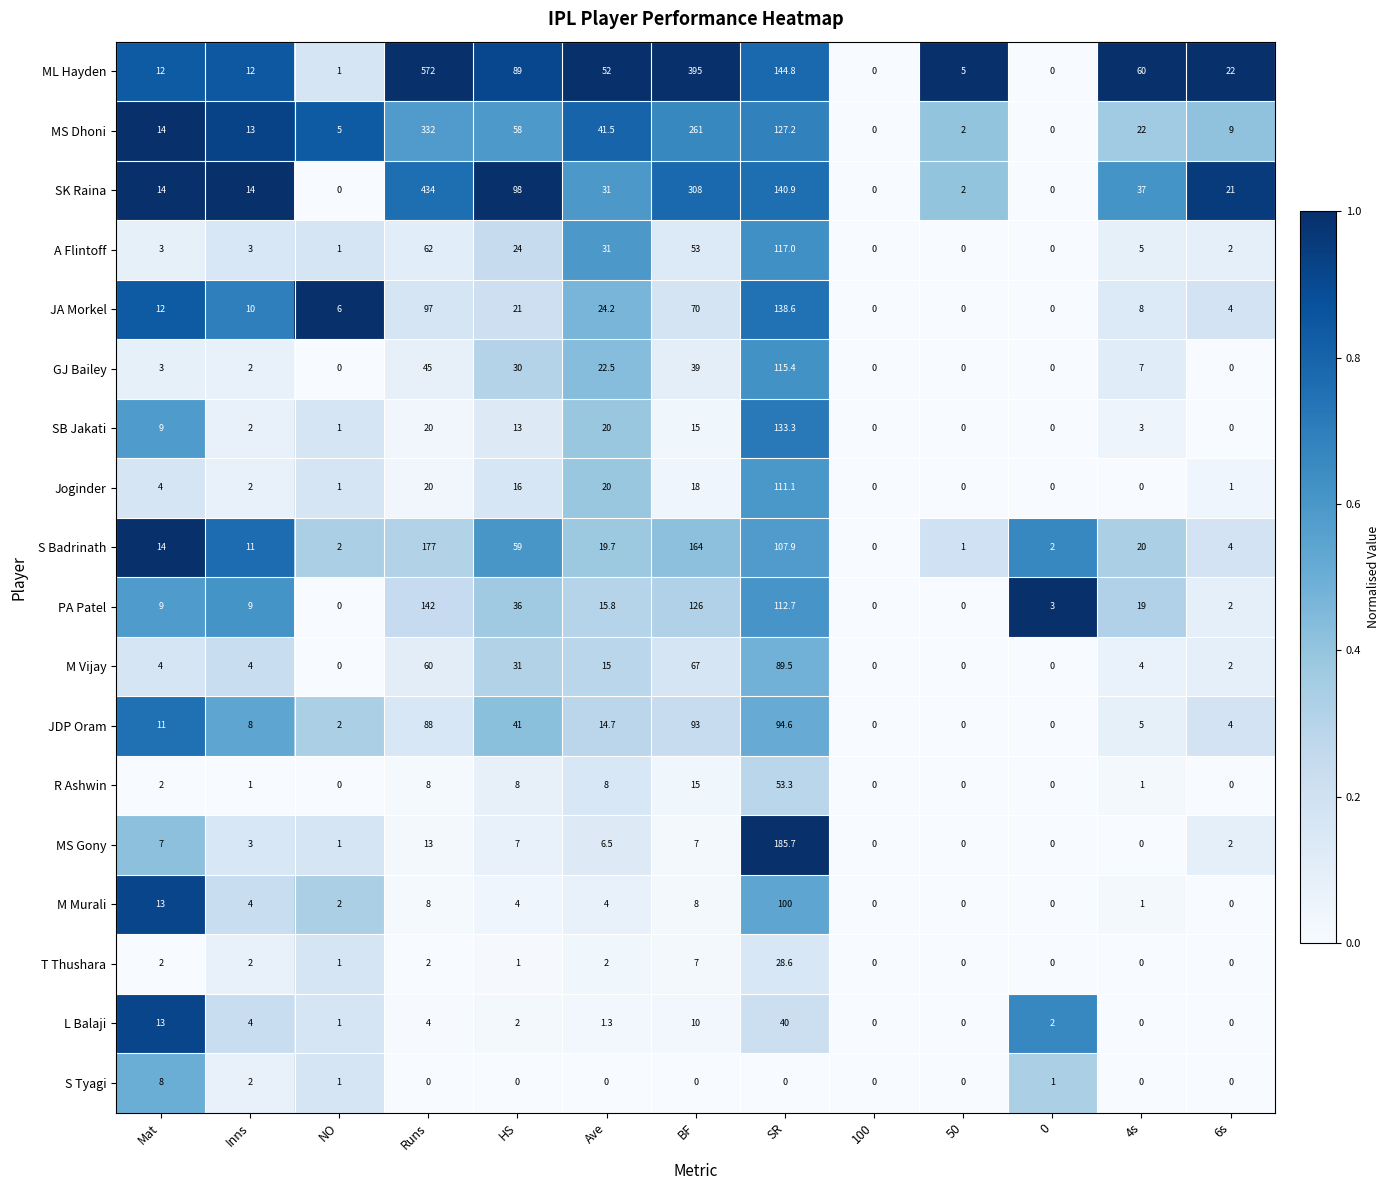

The JA Morkel series shows 70.0 at BF. True or false?

True